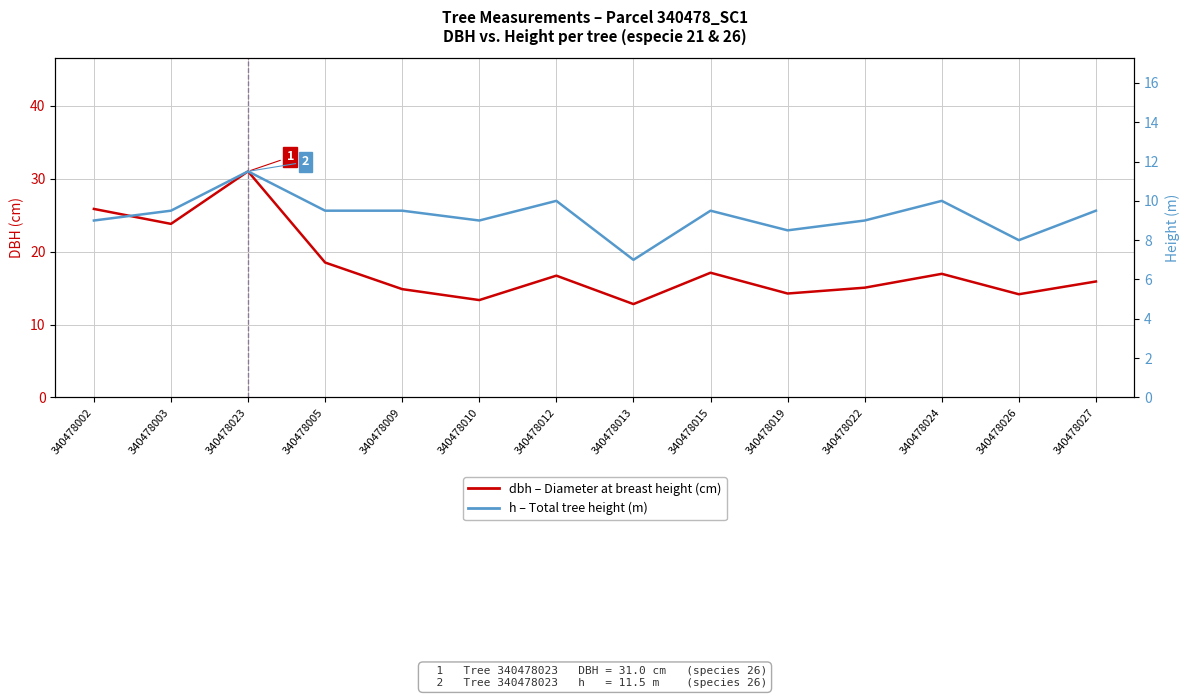

The dbh series shows 16.9 at 340478024. True or false?

True